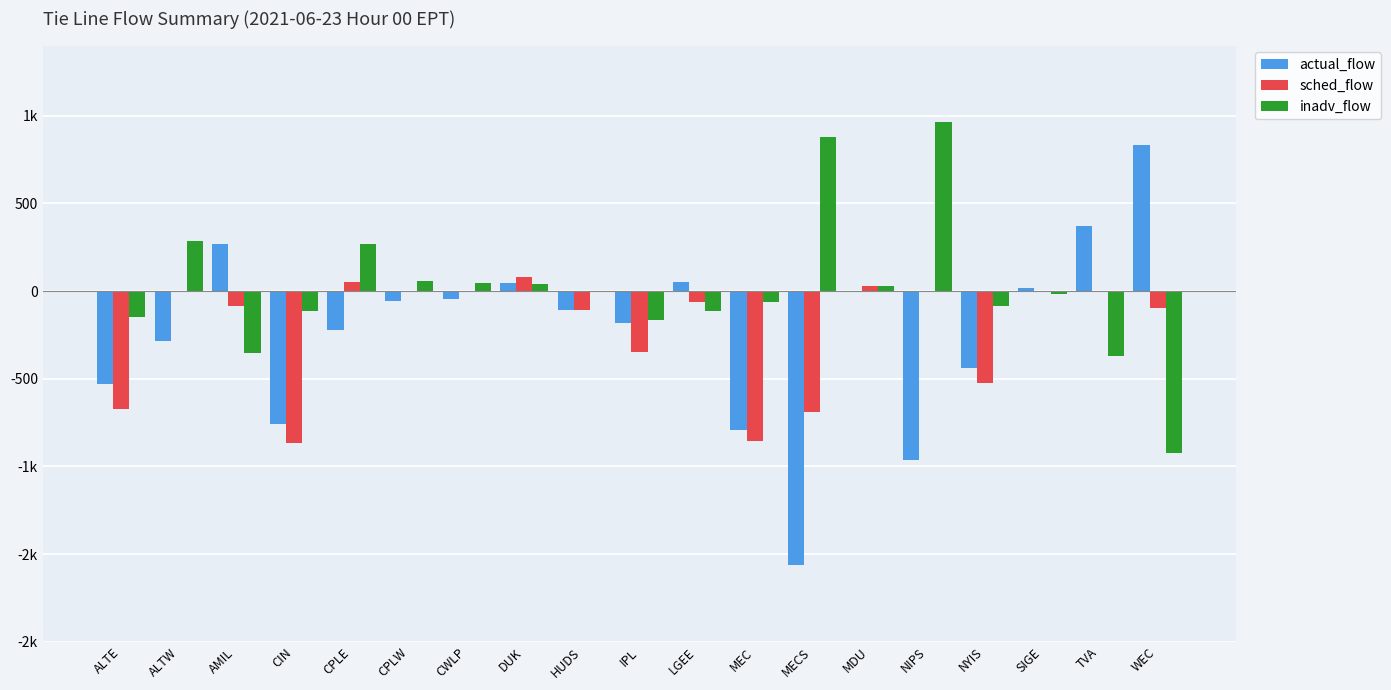

Reading right to left, list all the values displayed in this chart.

actual_flow: 832.0	373.0	16.0	-439.4	-965.0	0.0	-1565.0	-793.0	54.0	-182.0	-110.1	43.0	-47.0	-56.0	-220.0	-756.0	268.0	-285.0	-528.0
sched_flow: -94.0	0.0	0.0	-523.0	0.0	30.0	-687.5	-854.0	-61.0	-350.0	-110.1	81.0	0.0	0.0	50.0	-867.5	-83.8	0.0	-675.0
inadv_flow: -926.0	-373.0	-16.0	-83.6	965.0	30.0	877.5	-61.0	-115.0	-168.0	0.0	38.0	47.0	56.0	270.0	-111.5	-351.8	285.0	-147.0